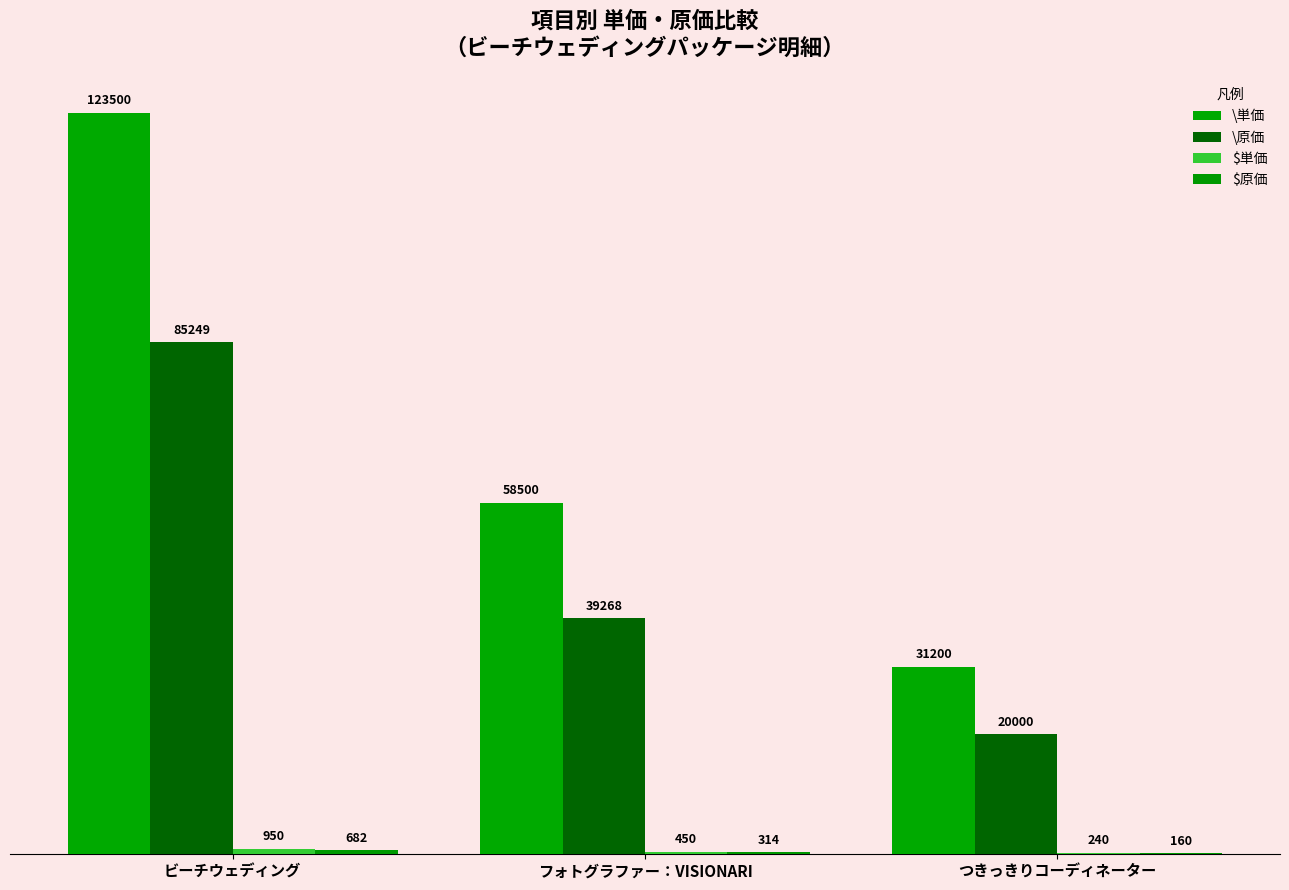

What is the maximum value shown in the chart?

123500.0